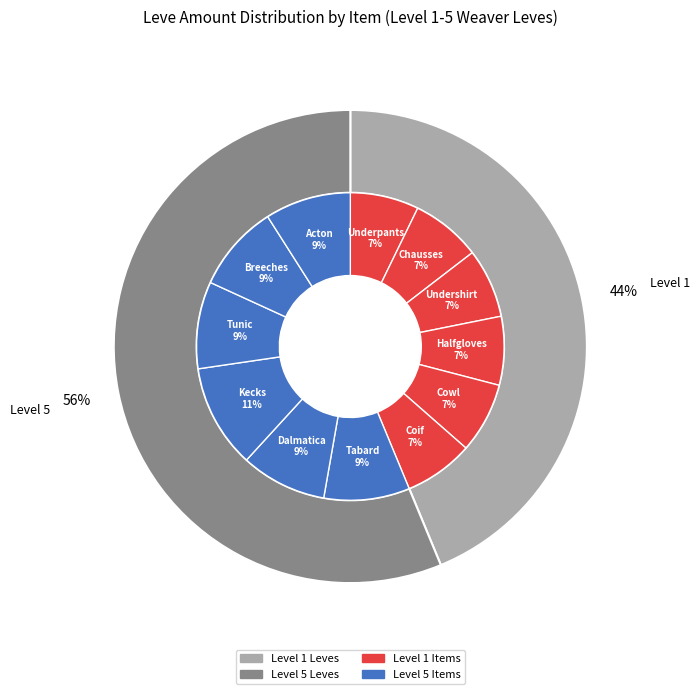

Count the number of slices in the pie.

12